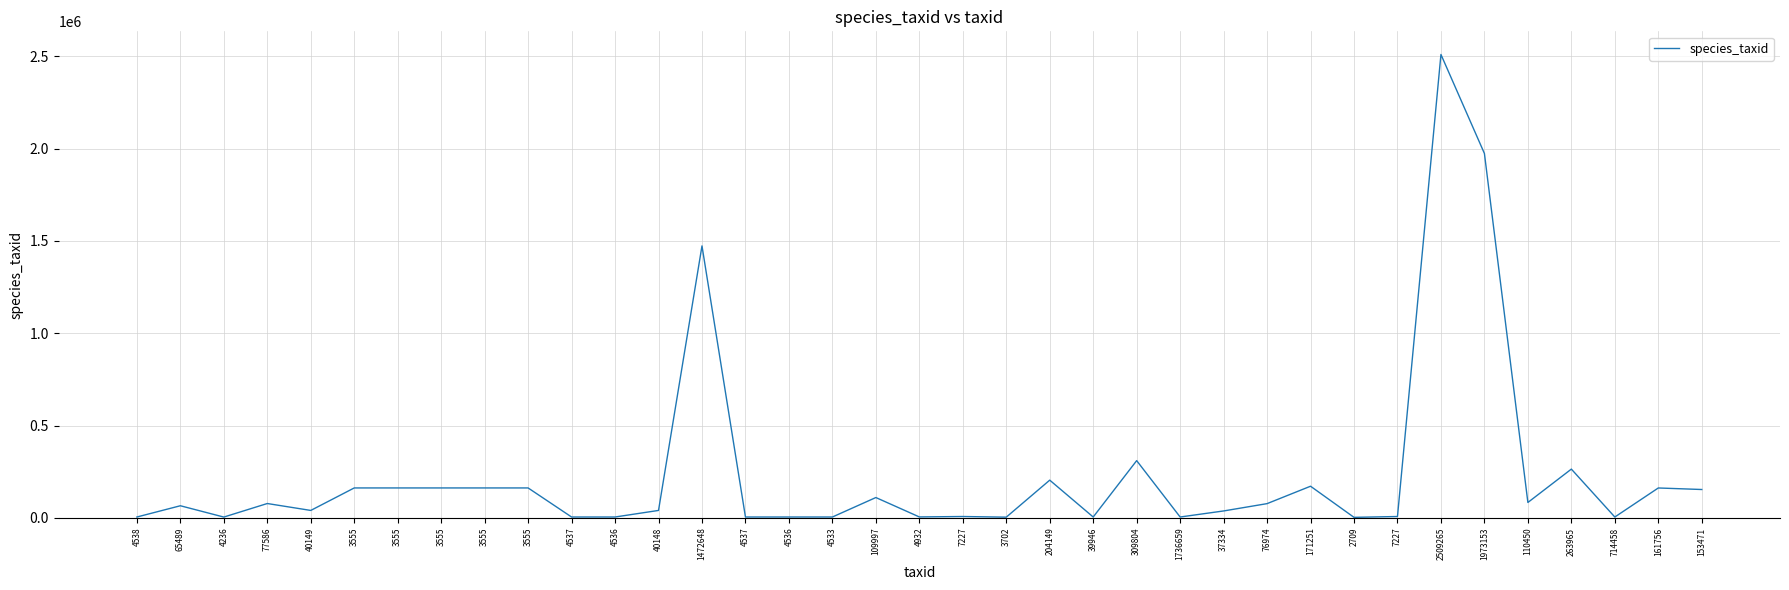

Rank the categories by value from lowest to highest.

2709, 3702, 4236, 714458, 39946, 1736659, 4533, 4536, 4536, 4537, 4537, 4538, 4932, 7227, 7227, 37334, 40148, 40149, 65489, 76974, 77586, 110450, 109997, 153471, 161756, 3555, 3555, 3555, 3555, 3555, 171251, 204149, 263965, 309804, 1472648, 1973153, 2509265